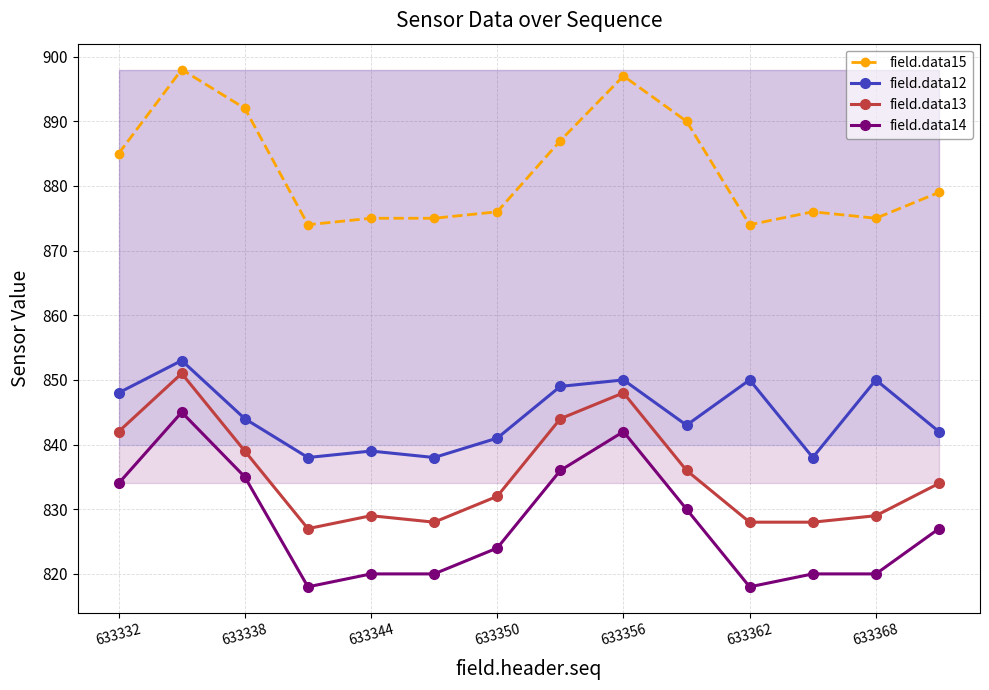

The value of field.data14 at 633368 is 356. True or false?

False